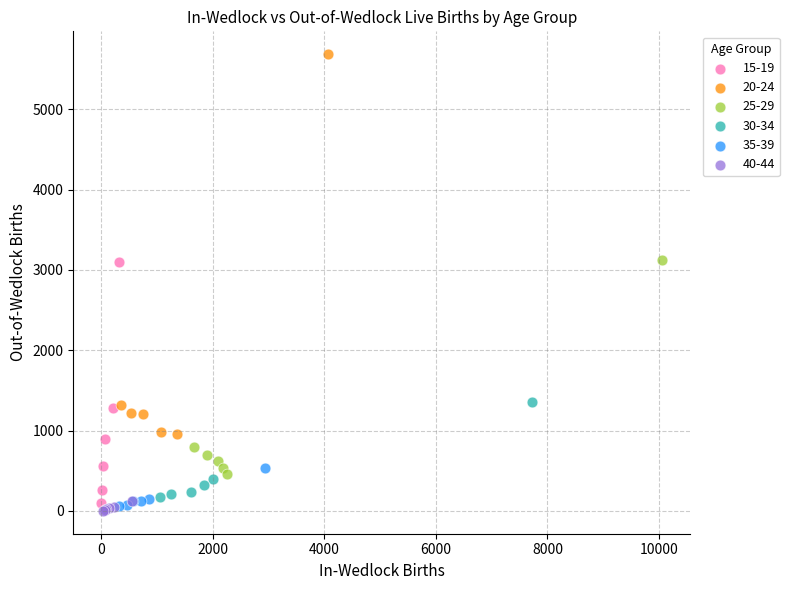

Which series has the largest Y range (max minus min)?

20-24